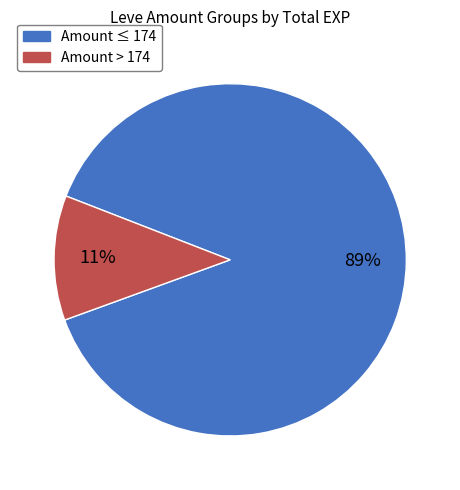

To the nearest percent, what is the average slice percentage?

50%